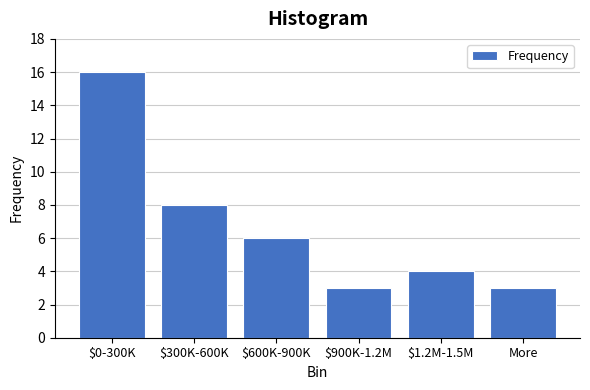

What is the label of the 5th bar from the right?

$300K-600K